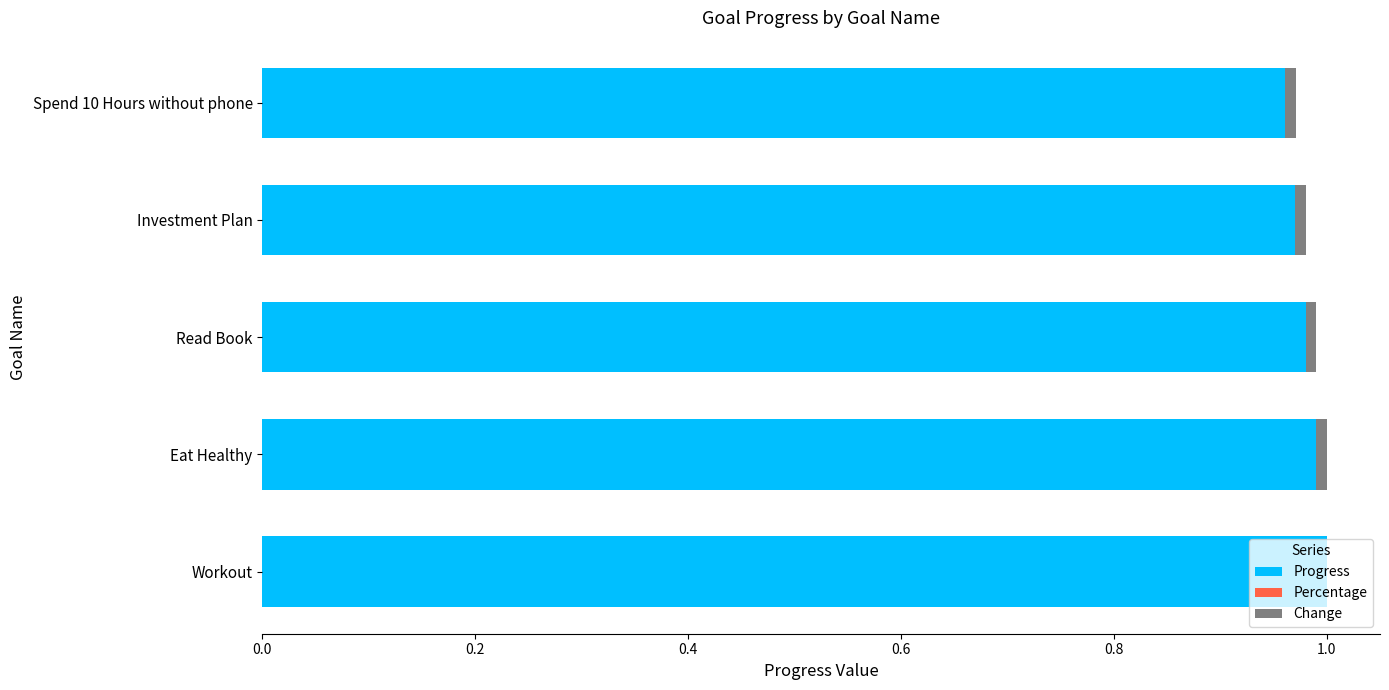

The value of Progress at Workout is 1.0. True or false?

True